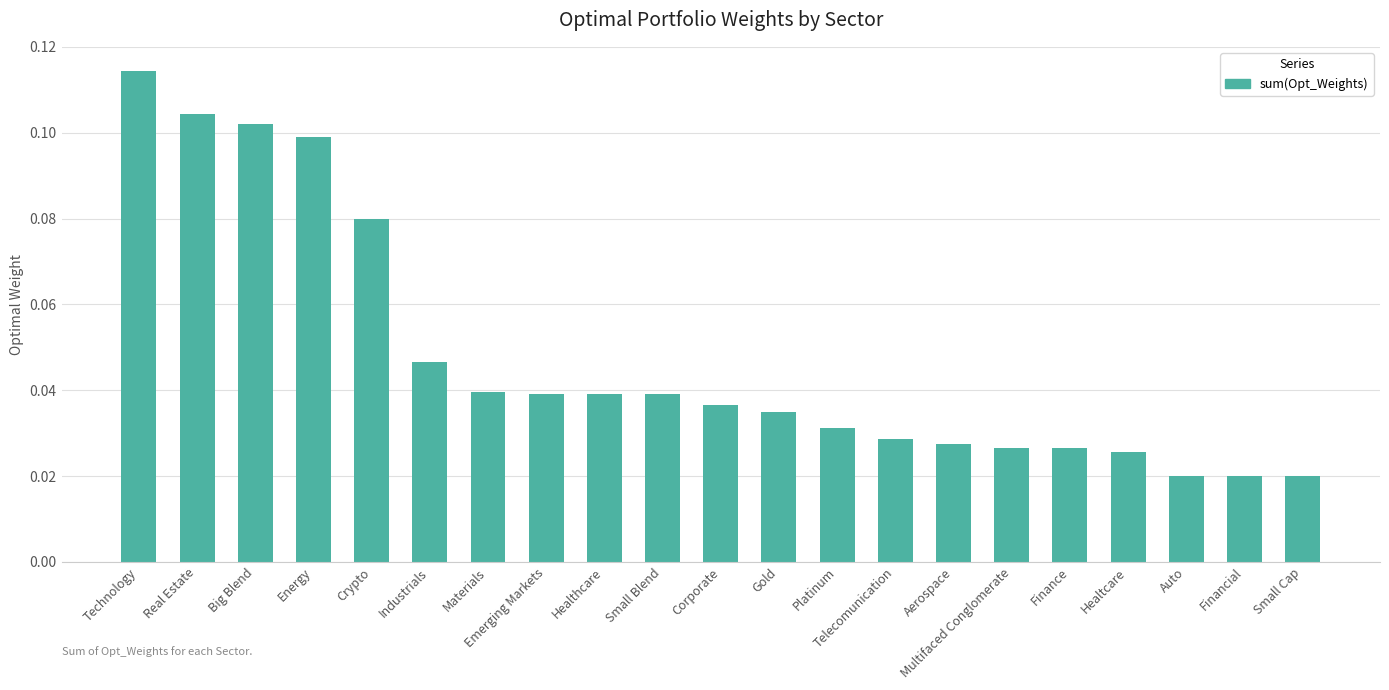

True or false: the data shows 0.1 at Big Blend.

True